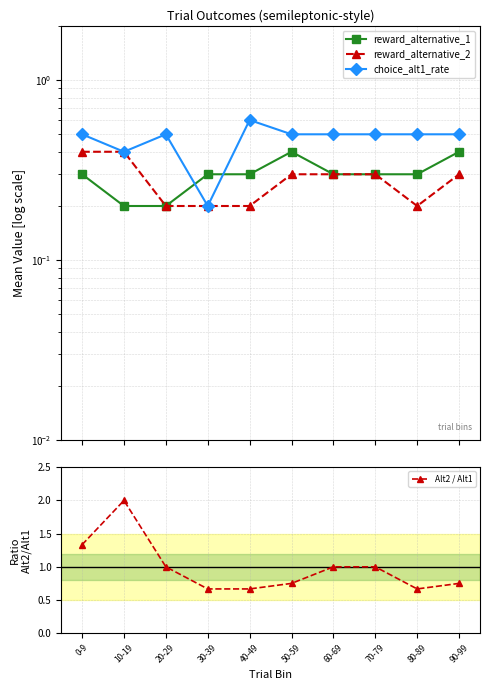

Is the value of choice_alt1_rate at 60-69 greater than the value of reward_alternative_1 at 0-9?

Yes